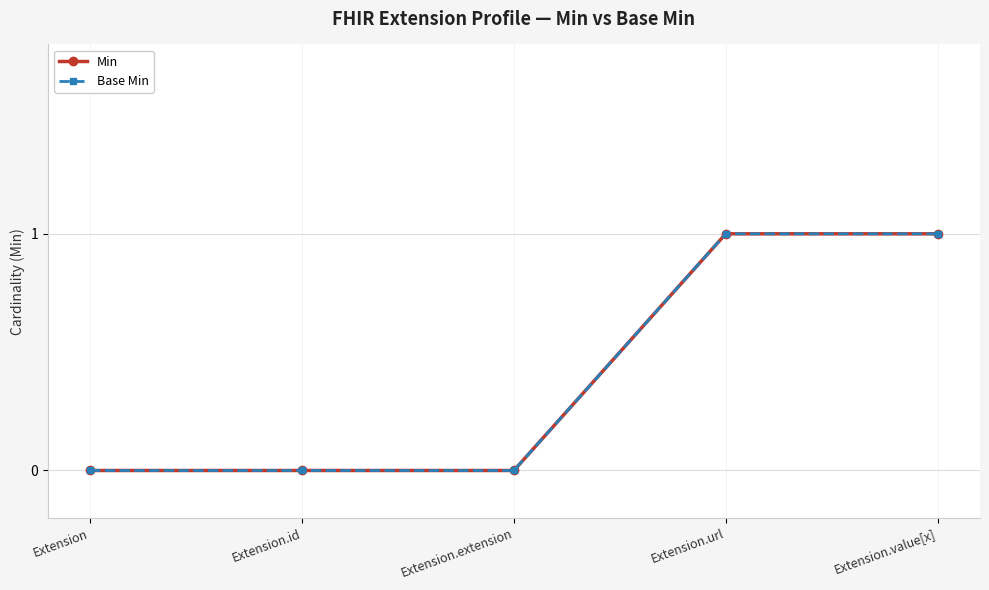

Is this an area chart (filled region under the line)?

No